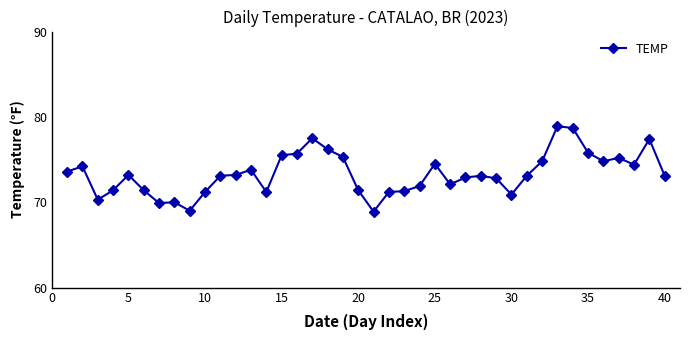

What is the difference between the second highest and minimum values?

9.8